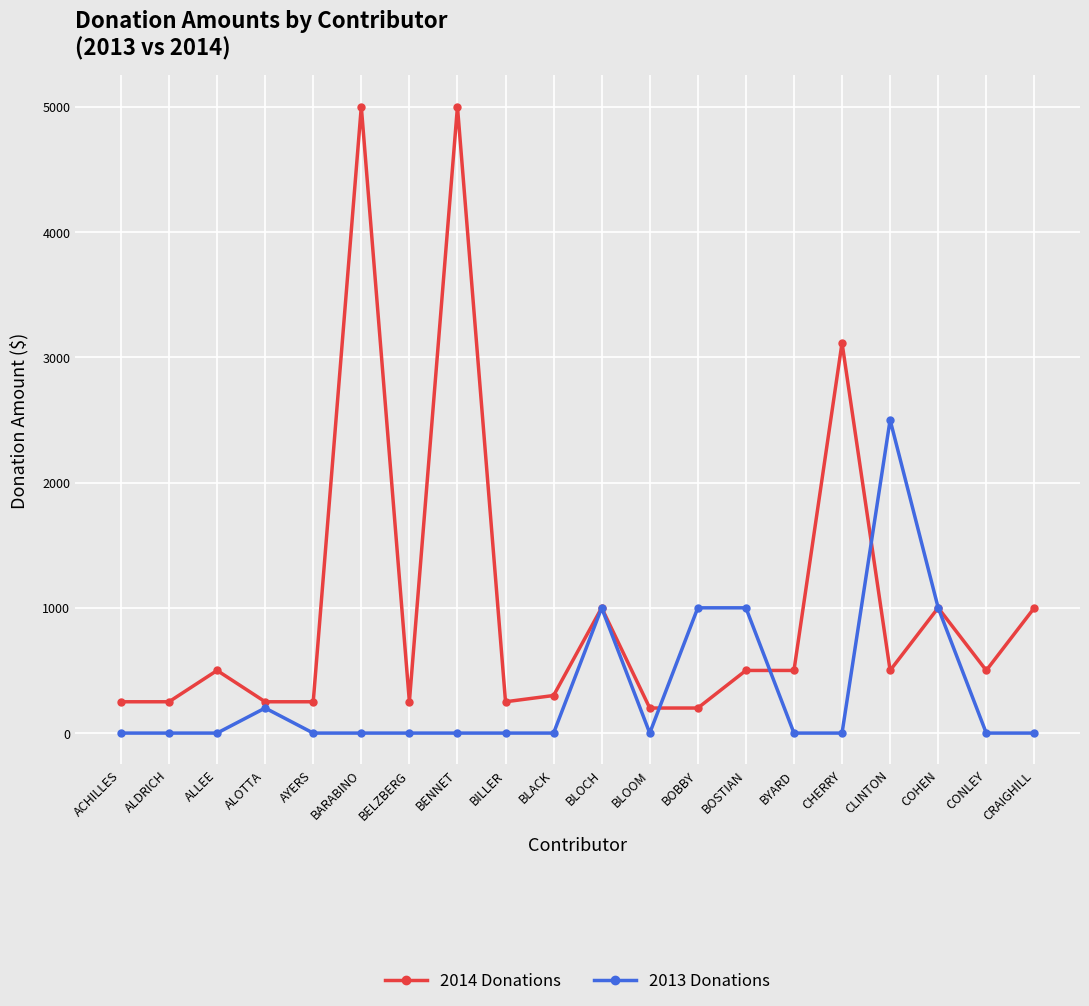

Is it true that 2014 Donations equals 1861 at CHERRY?

False